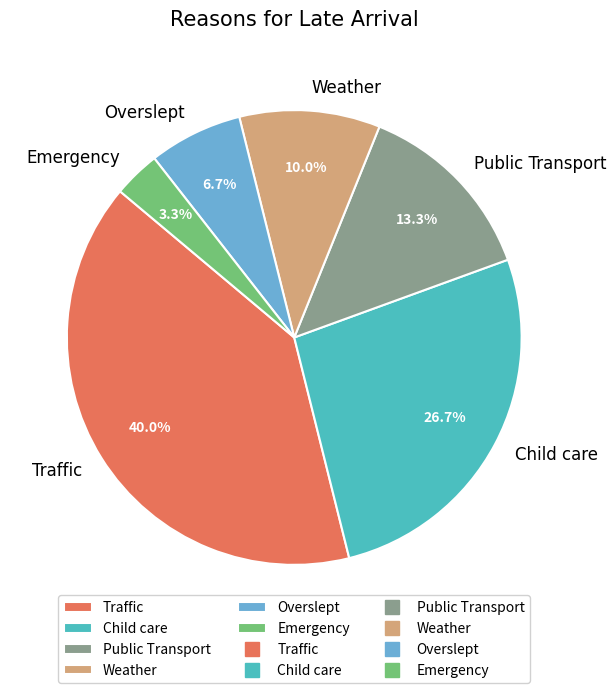

To the nearest percent, what percentage of the pie is Traffic?

40%